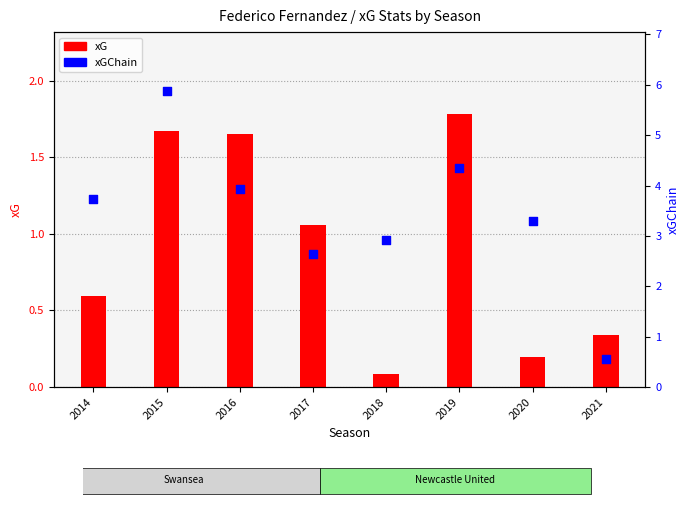

Which series reaches the minimum Y coordinate?

xG